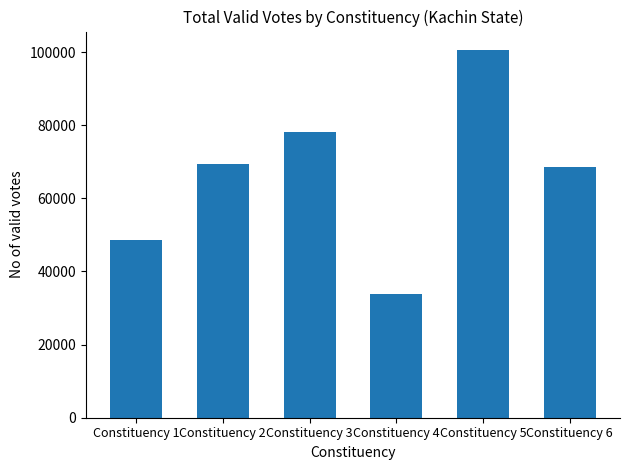

What is the value of the 3rd bar from the left?

78179